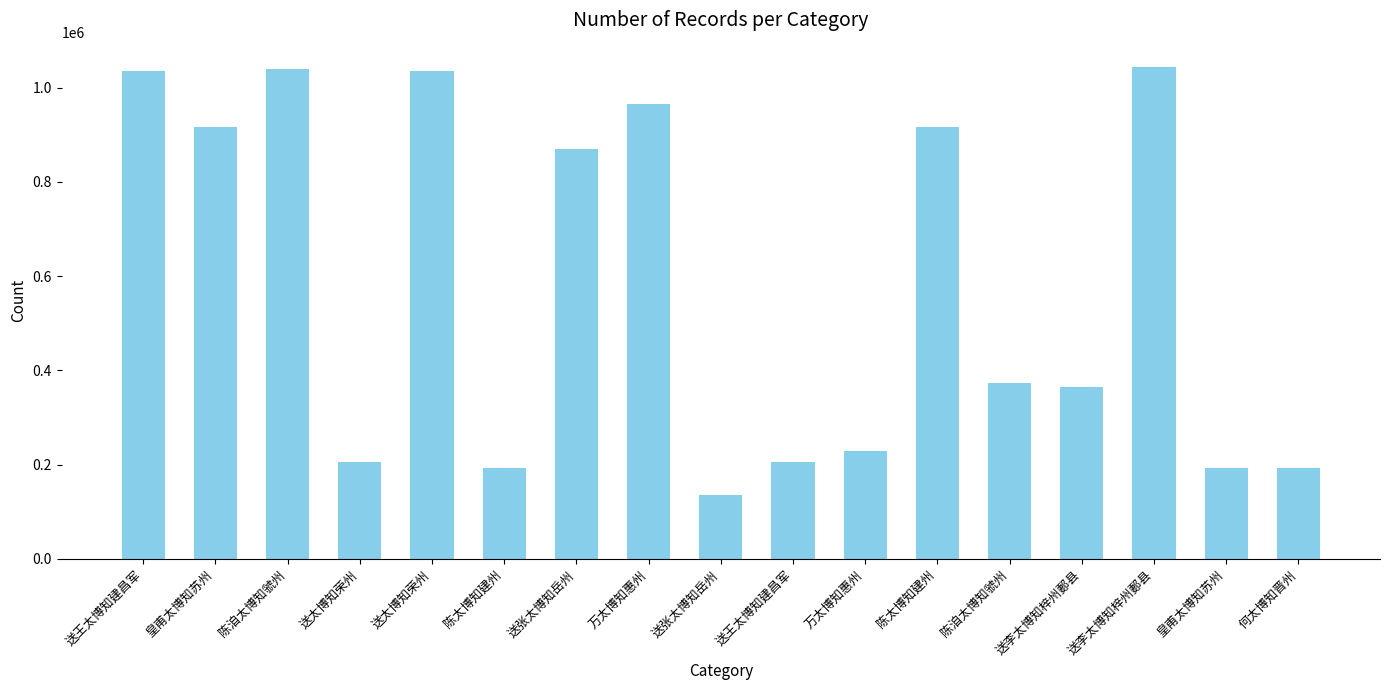

What value does the data have at 皇甫太博知苏州, to the nearest 100?

916400